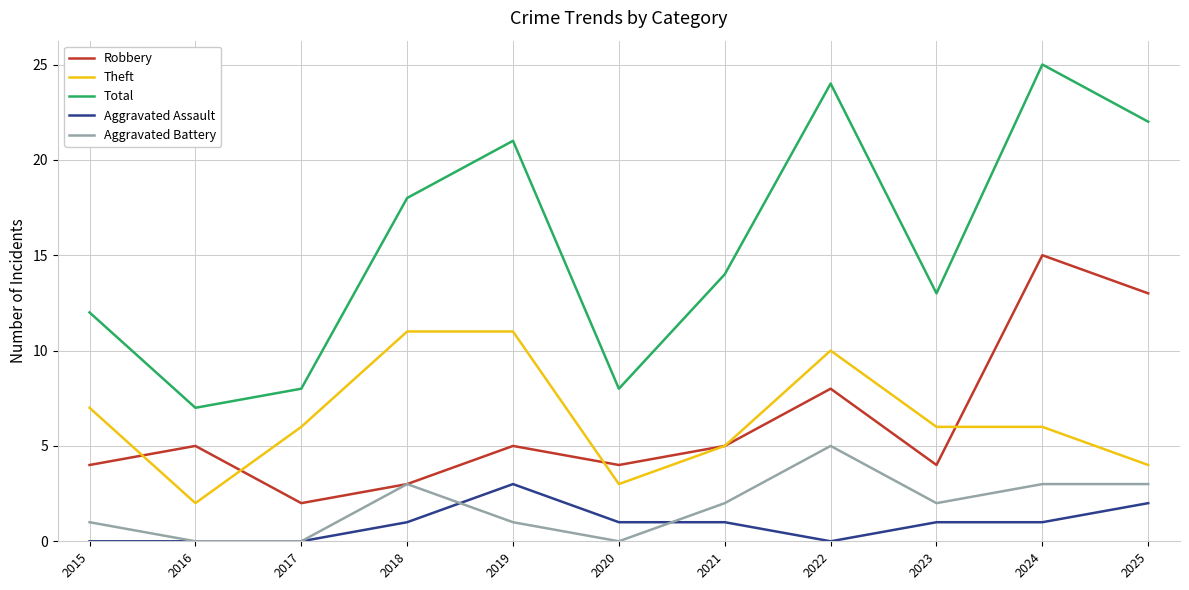

True or false: Robbery and Aggravated Assault cross at least once.

False